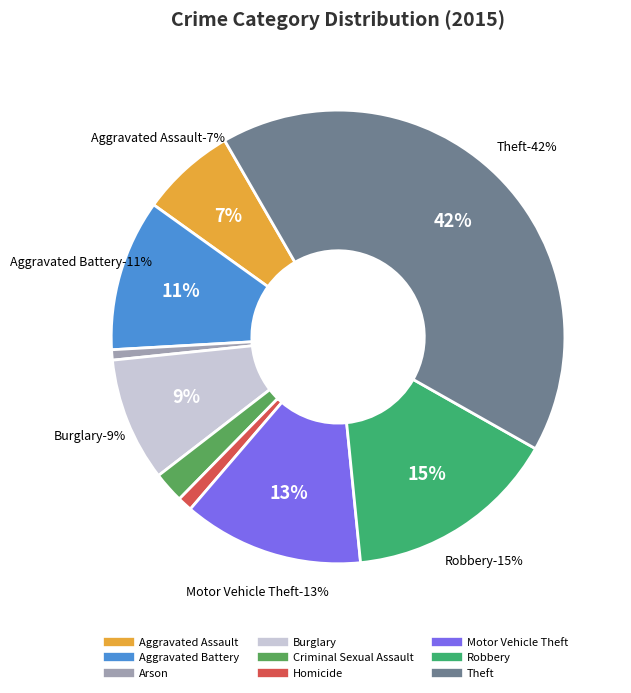

Combined, what portion of the pie is Robbery and Aggravated Assault?

22.0%